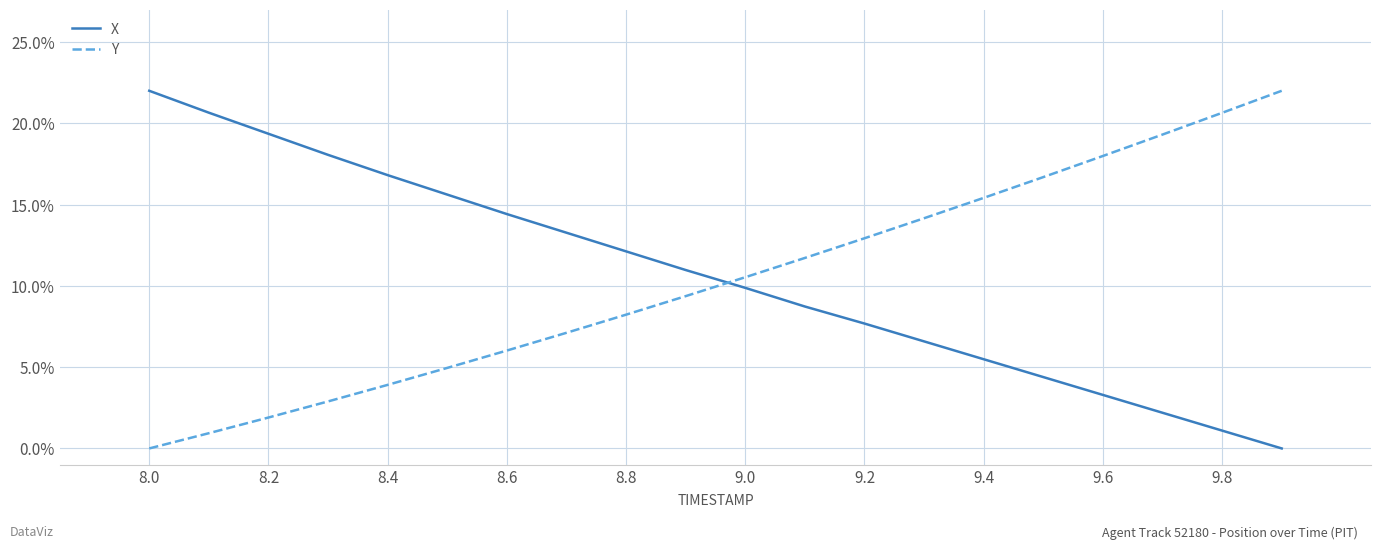

Reading right to left, what are all the values shown in this chart?

X: 0.0	0.0	0.0	0.0	0.0	0.1	0.1	0.1	0.1	0.1	0.1	0.1	0.1	0.1	0.2	0.2	0.2	0.2	0.2	0.2
Y: 0.2	0.2	0.2	0.2	0.2	0.2	0.1	0.1	0.1	0.1	0.1	0.1	0.1	0.1	0.0	0.0	0.0	0.0	0.0	0.0